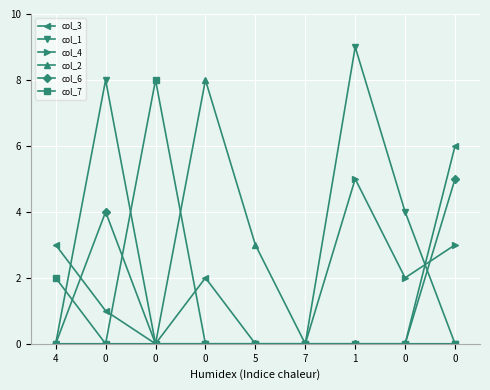

What is the difference between the col_4 values at 0 and 1?

5